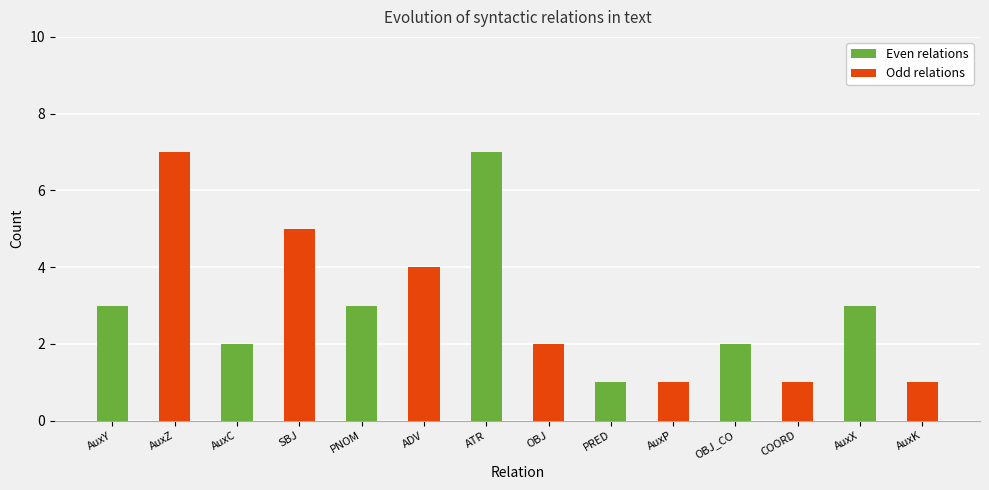

Read the value at ADV.

4